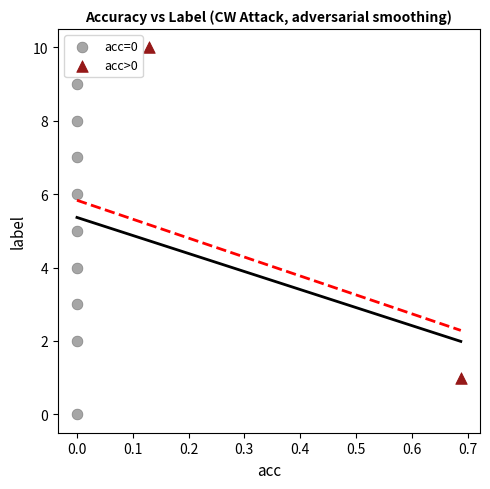

Which series contains the highest Y value?

acc>0